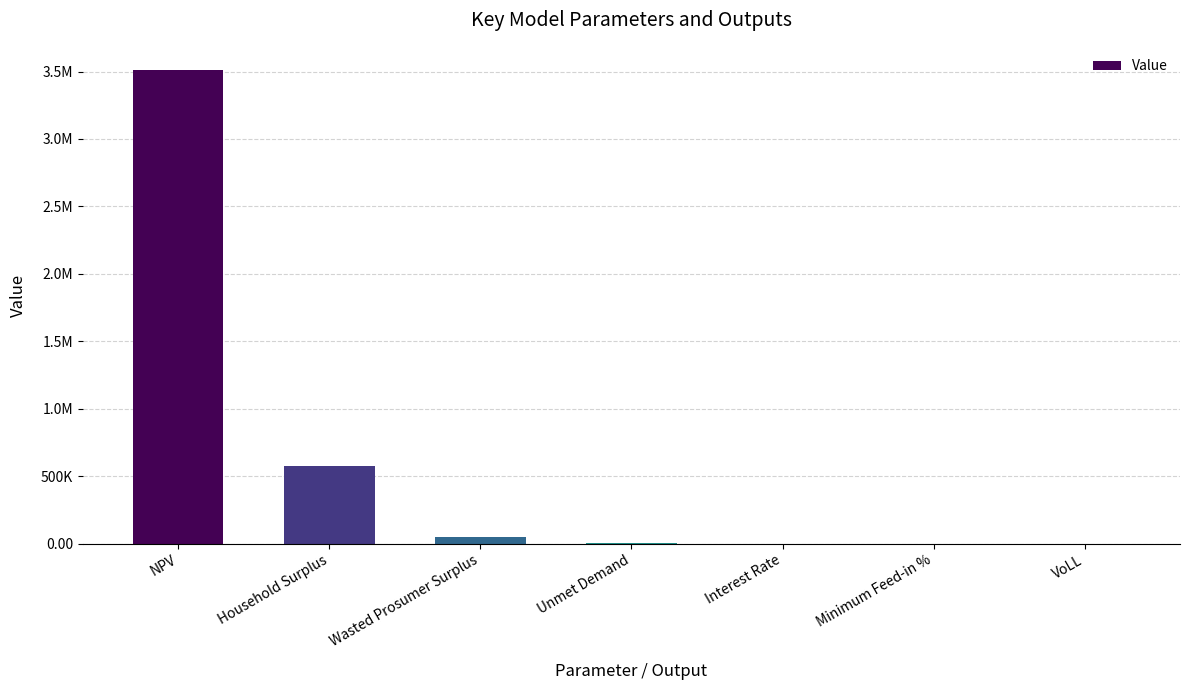

Rank the categories by value from highest to lowest.

NPV, Household Surplus, Wasted Prosumer Surplus, Unmet Demand, VoLL, Minimum Feed-in %, Interest Rate